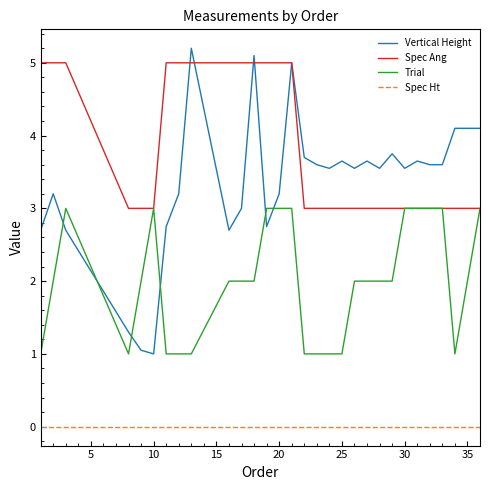

What is the maximum value shown in the chart?

5.2